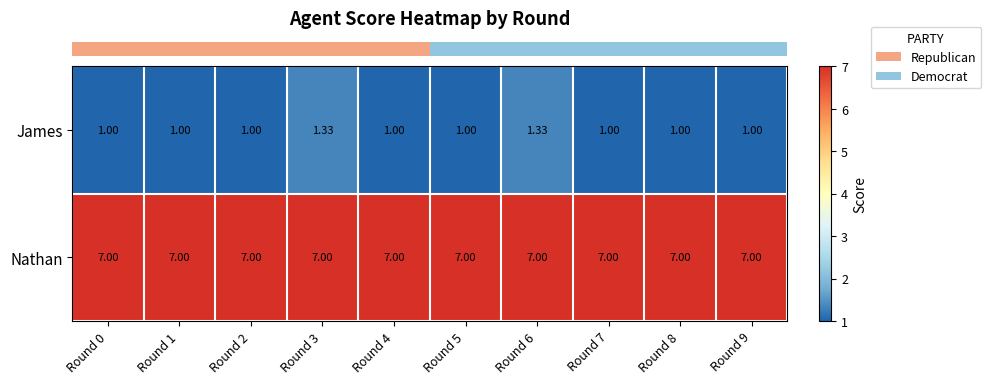

Which series has the largest total across all categories?

Nathan